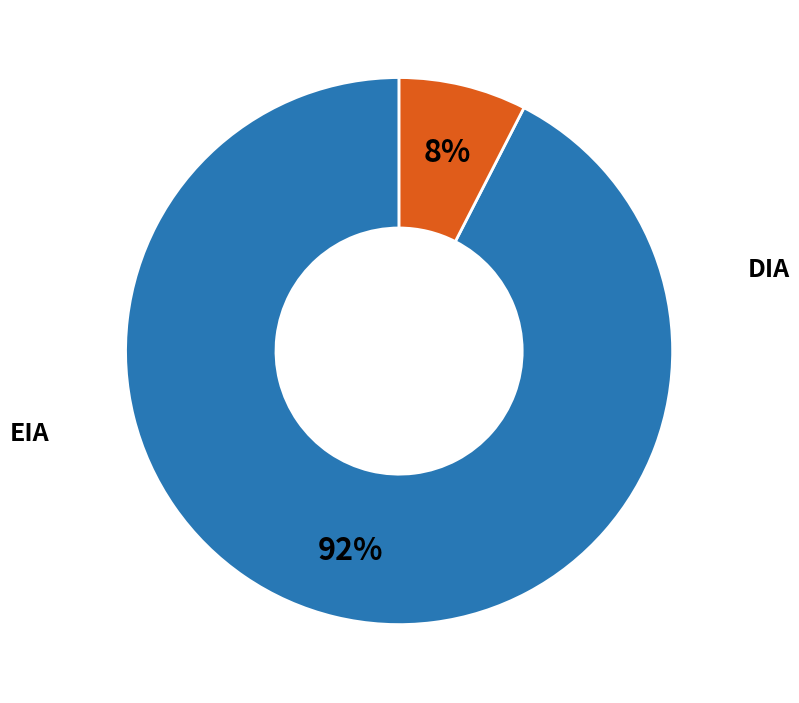

To the nearest percent, what is the average slice percentage?

50%